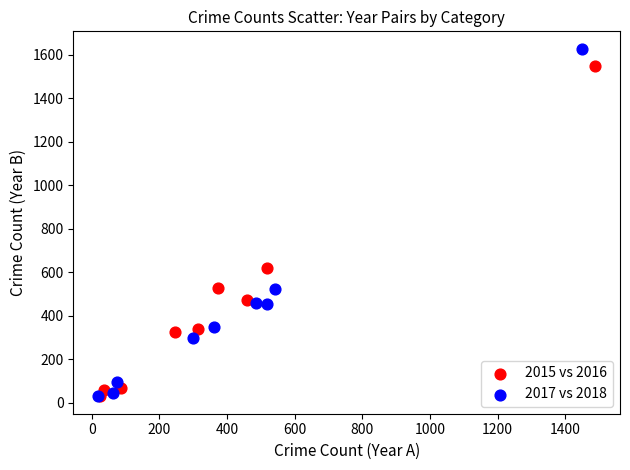

Which series contains the highest Y value?

2017 vs 2018